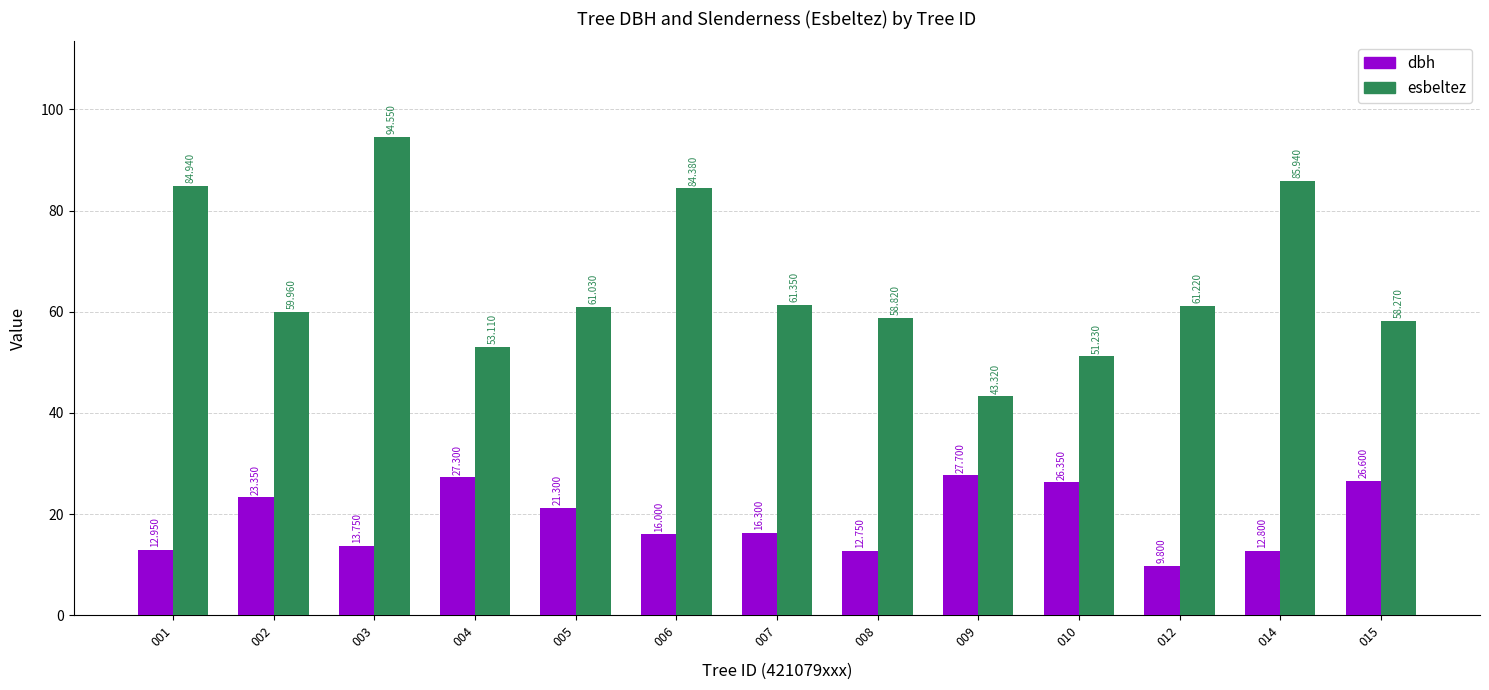

Are the bars grouped side by side (vs. stacked)?

Yes